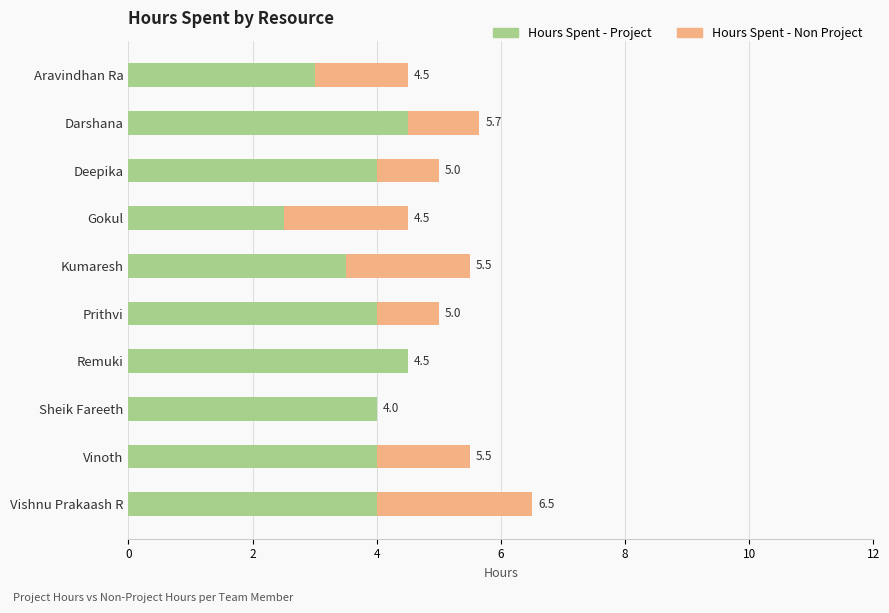

What are all the series names shown in the legend?

Hours Spent - Project, Hours Spent - Non Project